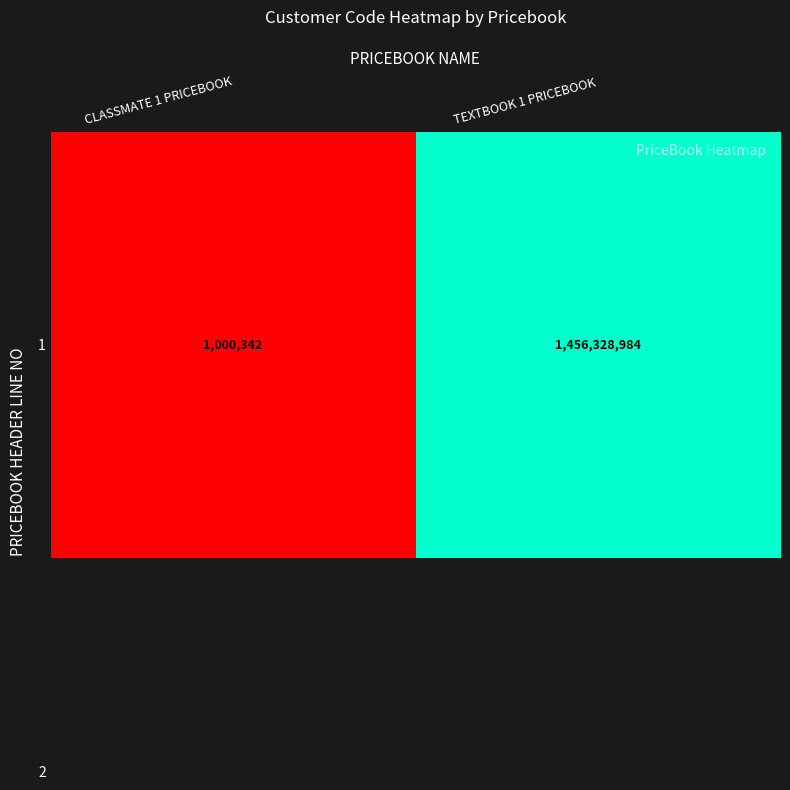

What is the minimum value shown in the chart?

1000342